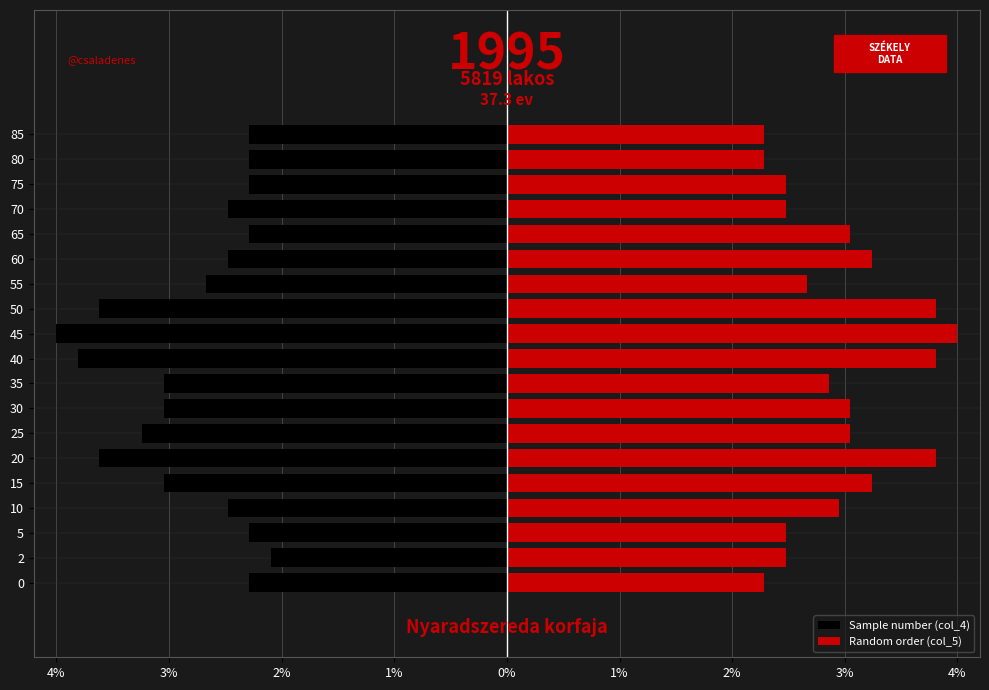

What is the minimum value shown in the chart?

-4.0